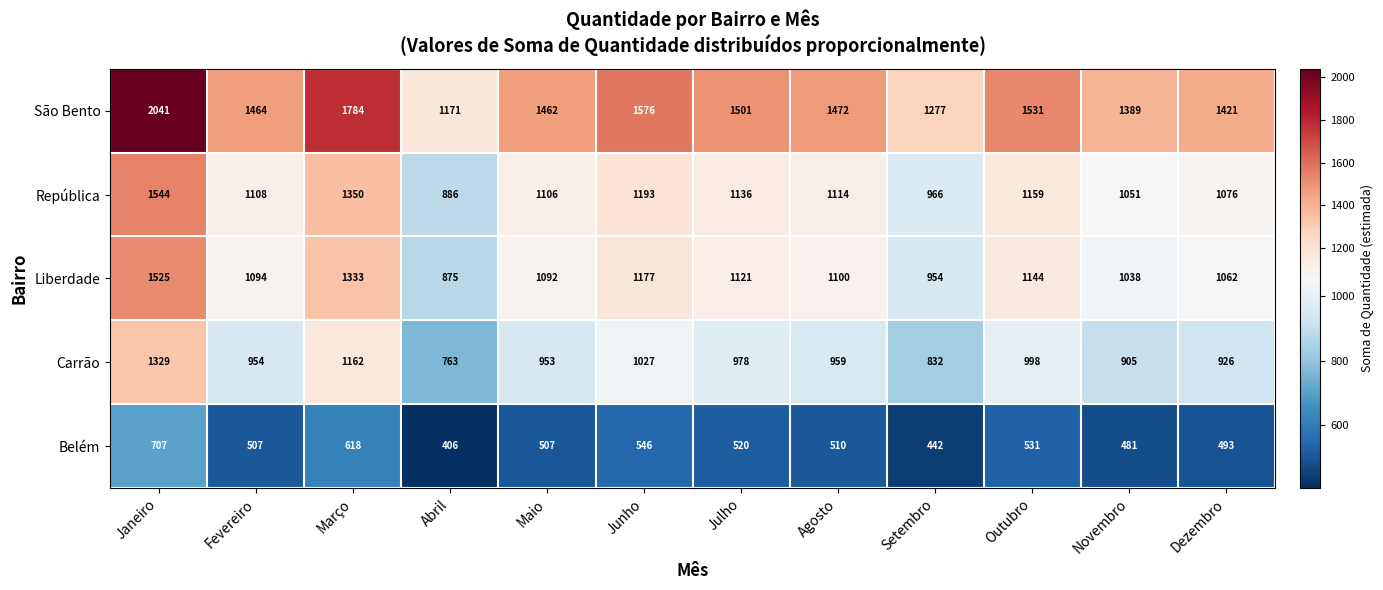

Which series has the largest total across all categories?

São Bento